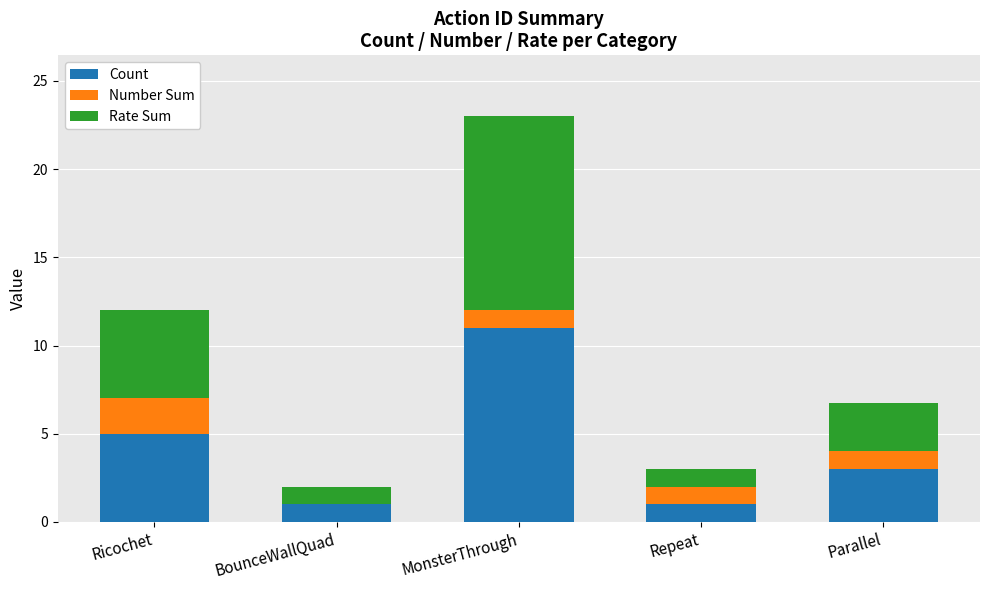

What are all the series names shown in the legend?

Count, Number Sum, Rate Sum